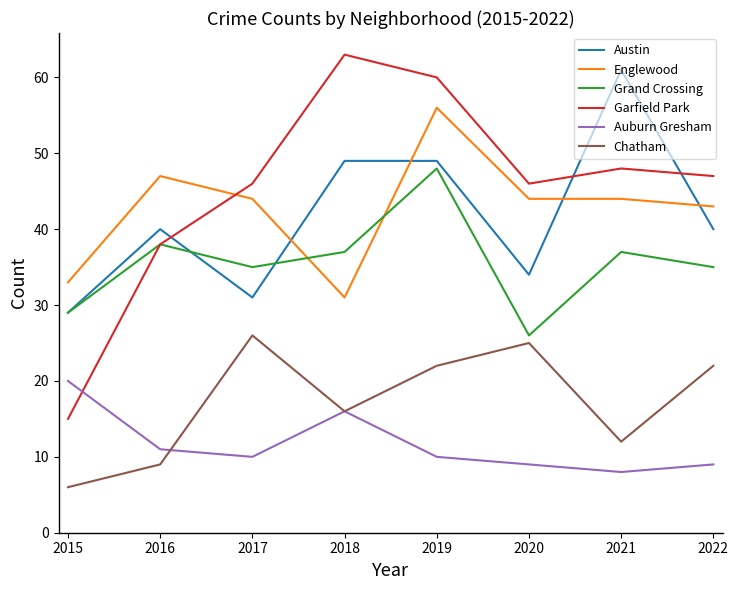

True or false: Chatham and Englewood cross at least once.

False